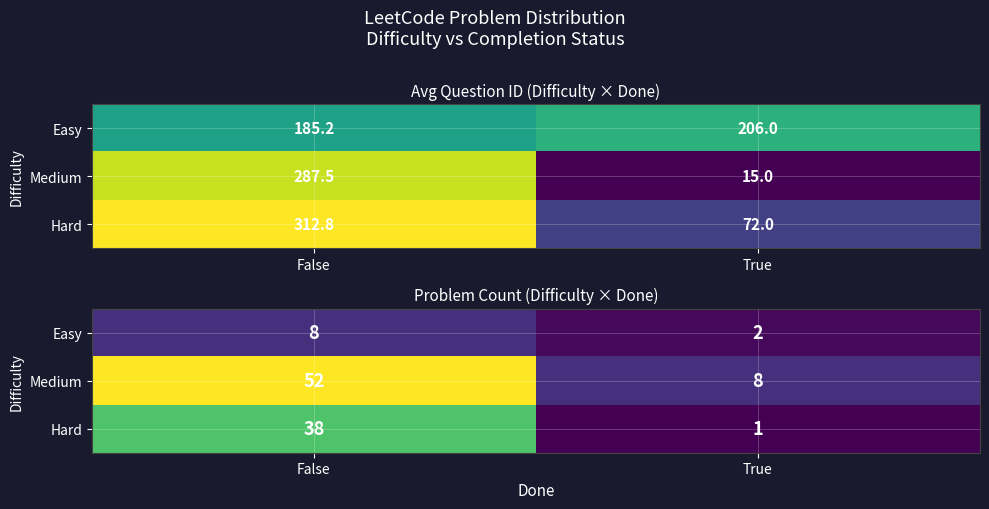

List the series in order of their peak value, lowest first.

Easy, Hard, Medium